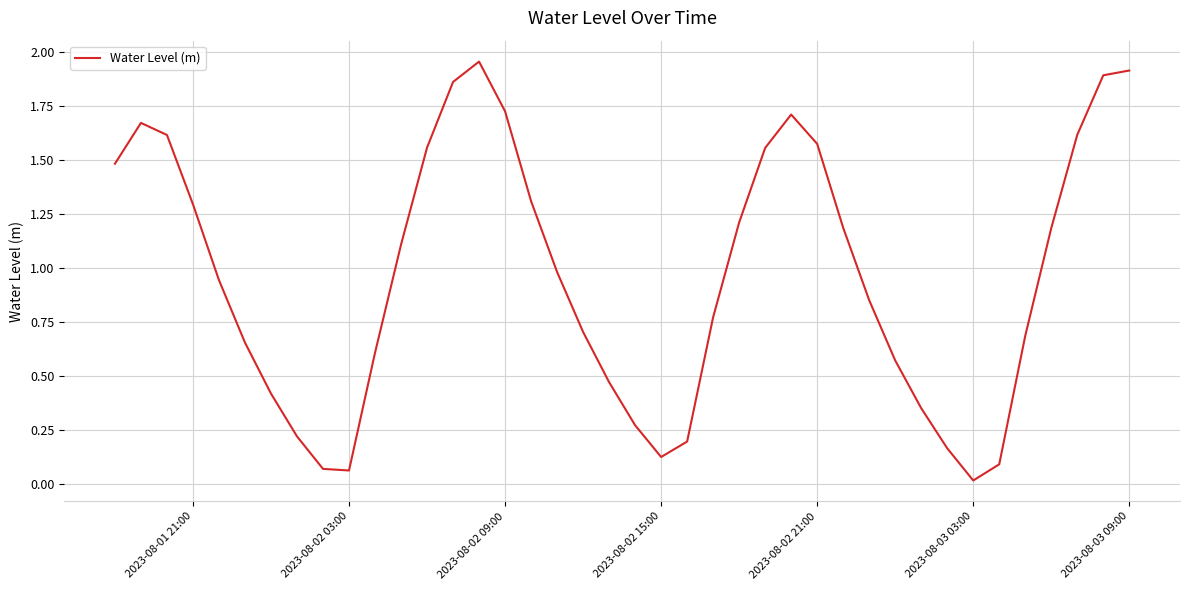

Which label corresponds to the smallest value in the chart?

2023-08-03 03:00